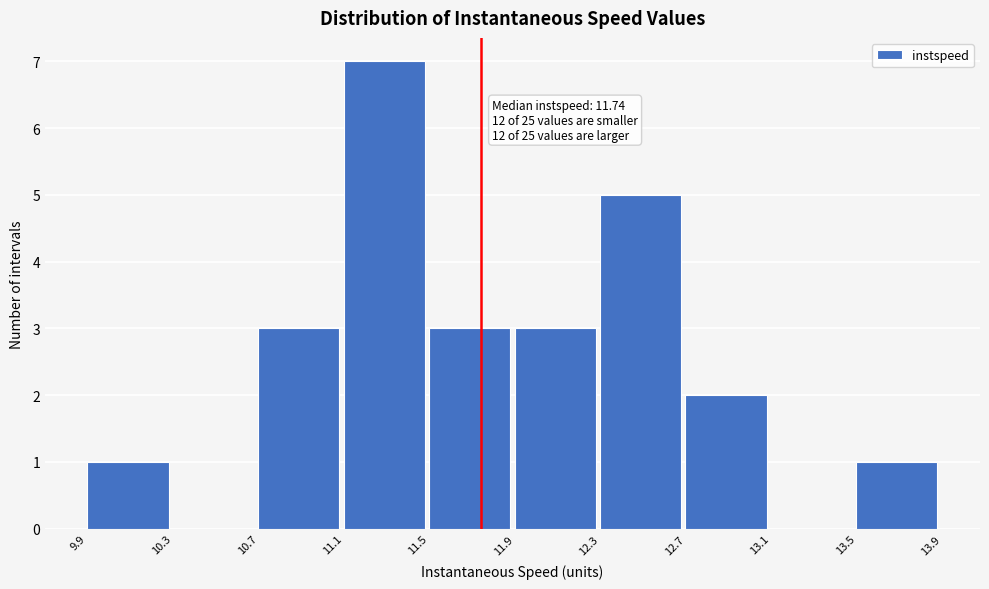

Which range on the x-axis has the tallest bar?

11.1 to 11.5